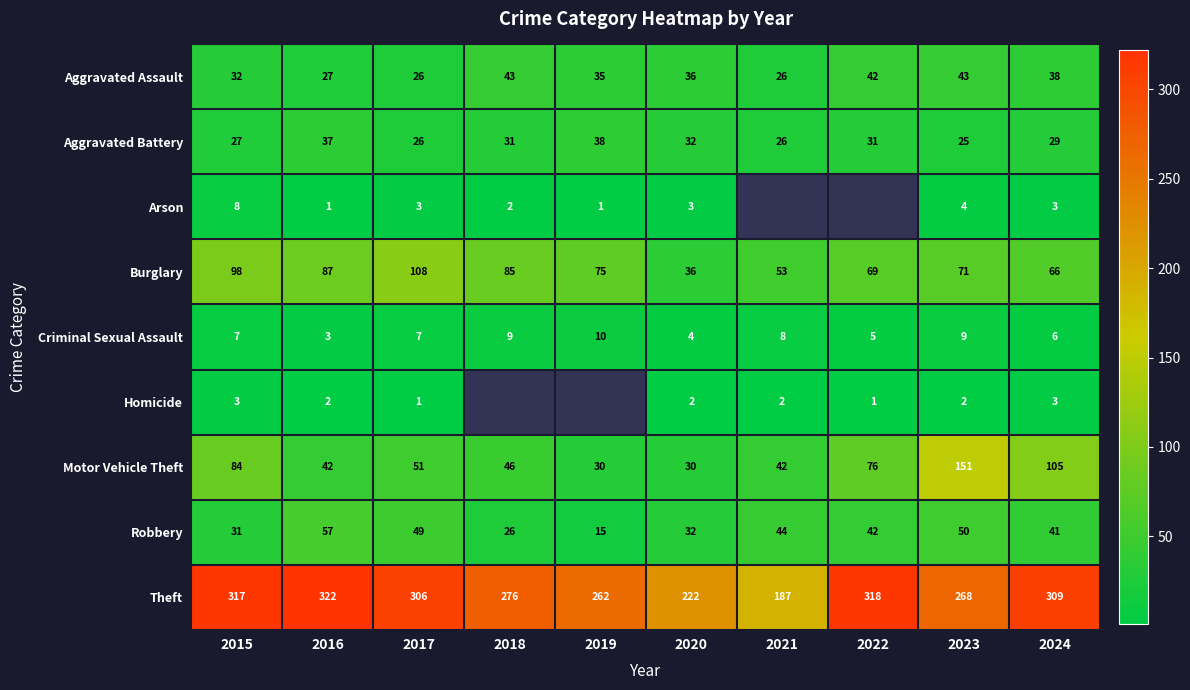

Which series has the largest total across all categories?

Theft